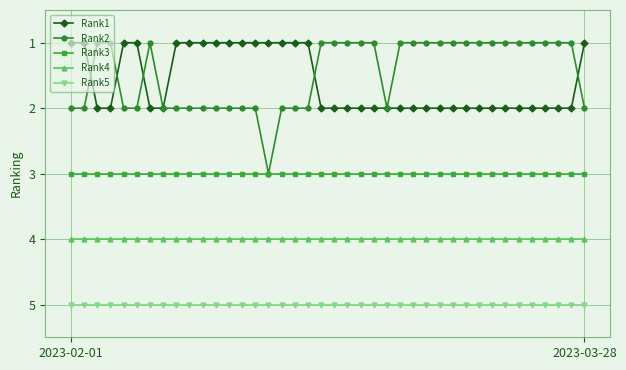

Which series has the largest total across all categories?

Rank5